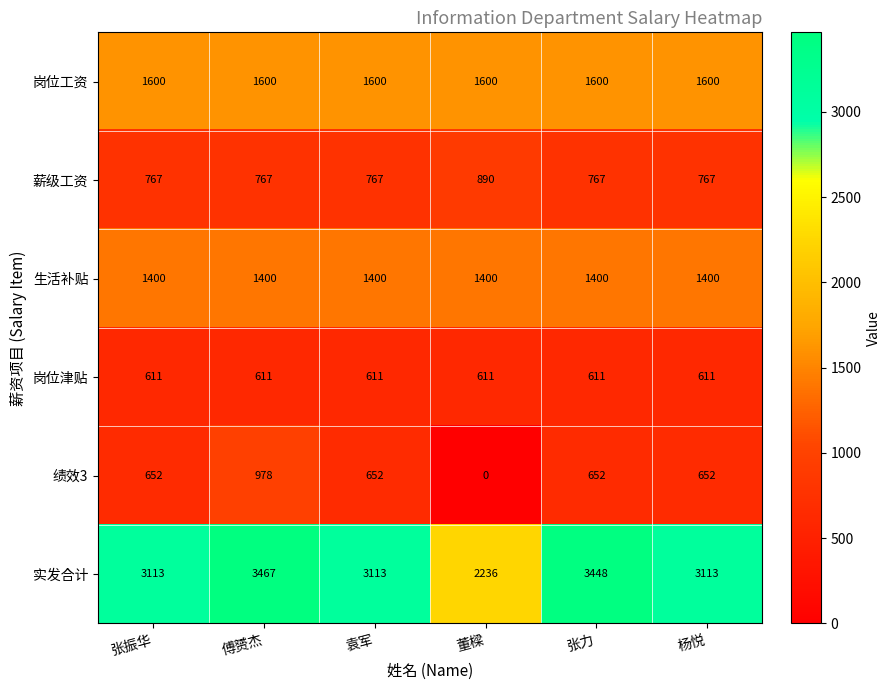

What is the spread (max minus min) of values at 董樑?

2236